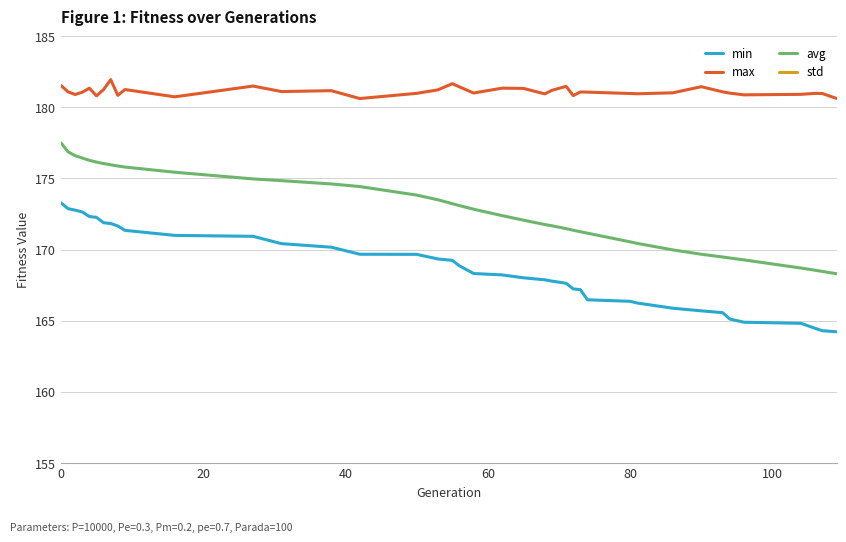

True or false: avg and max cross at least once.

False